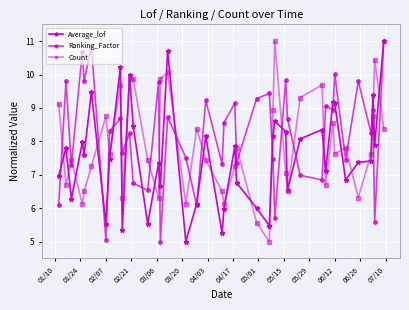

In Average_lof, how many points are lower than both neighbors (excluding endpoints)?

13